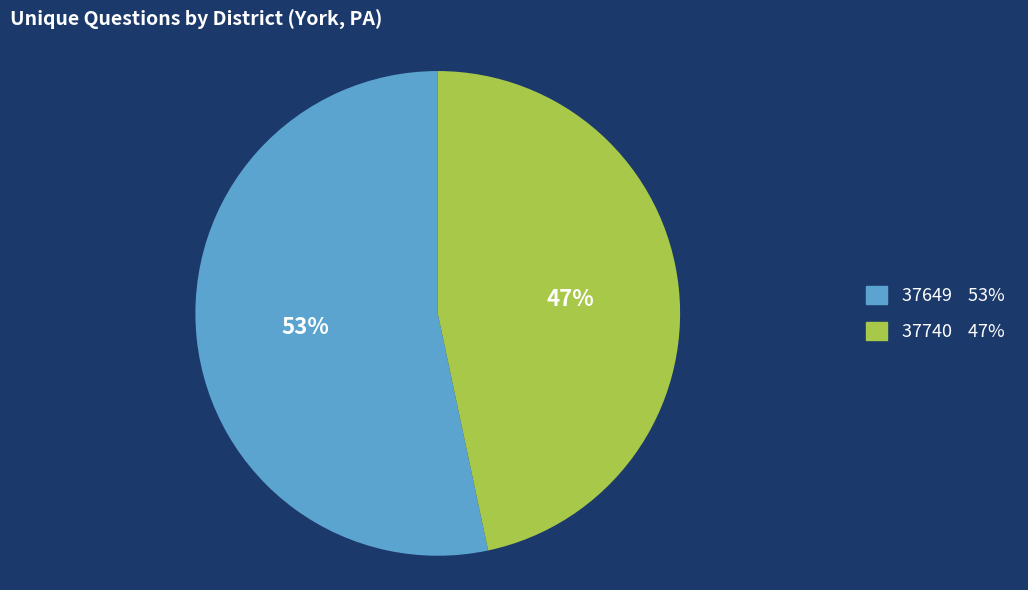

True or false: 37649 accounts for 61% of the total.

False